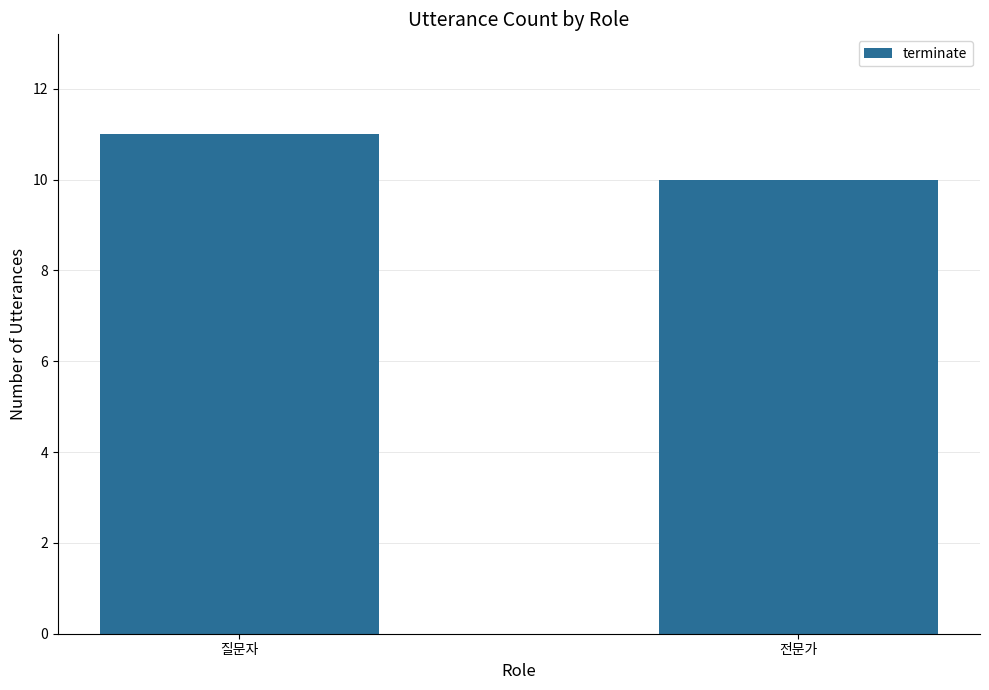

What is the change in value from 질문자 to 전문가?

-1